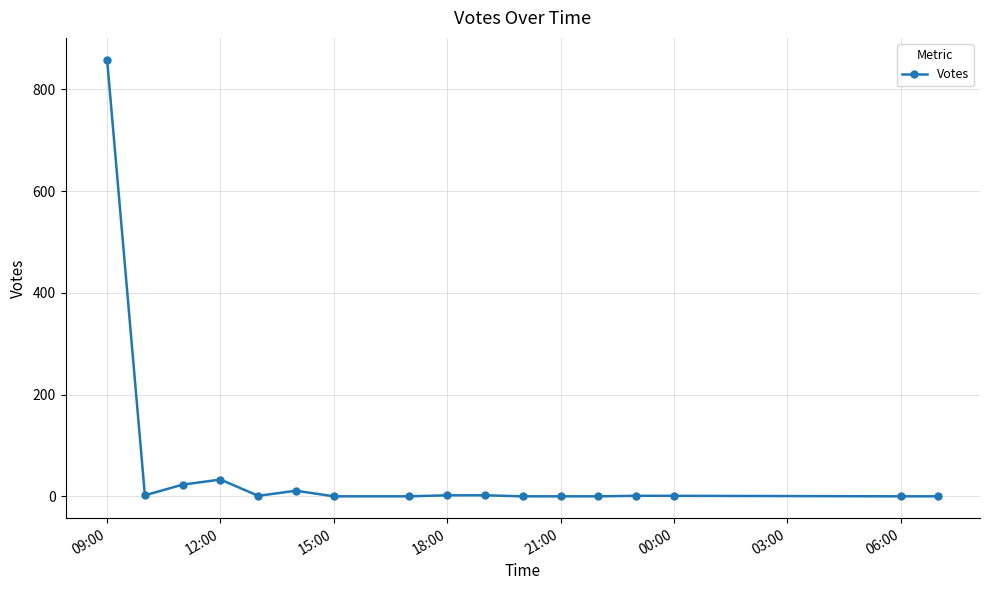

True or false: there are more than 0 points higher than both neighbors.

True